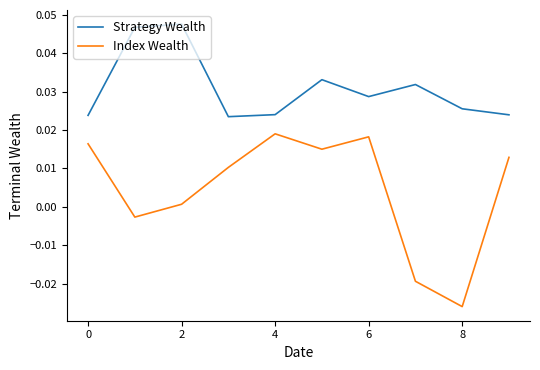

Which series has the widest spread of values?

Index Wealth